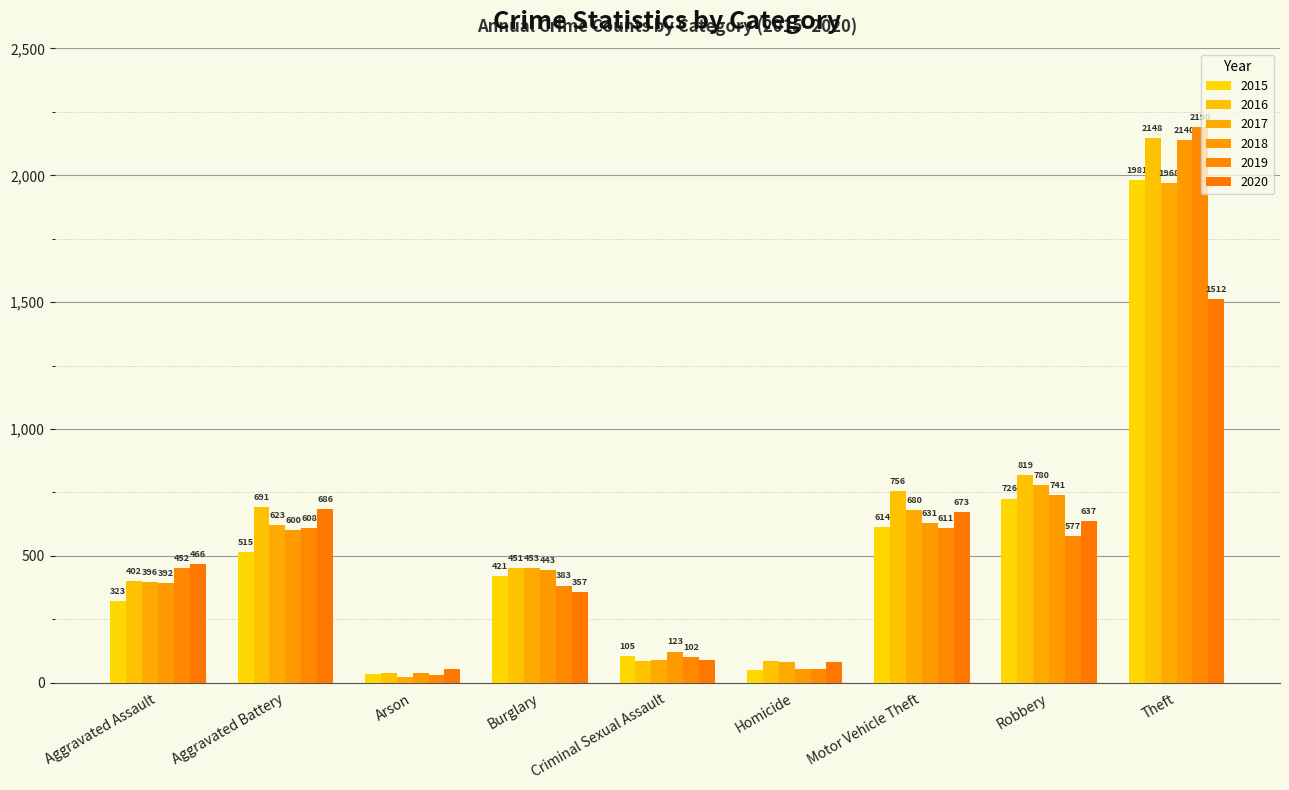

What is the sum of all 2020 values?

4556